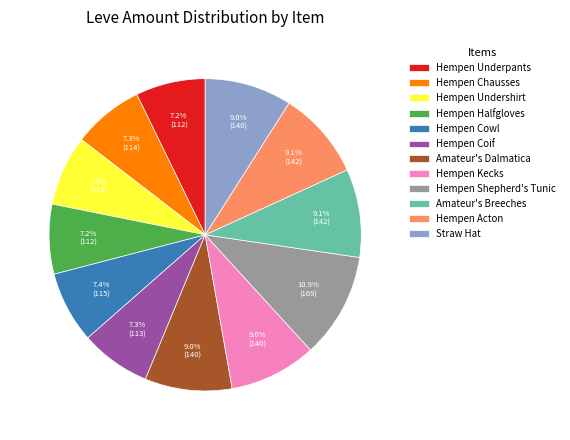

The Hempen Kecks slice represents 1% of the pie. True or false?

False